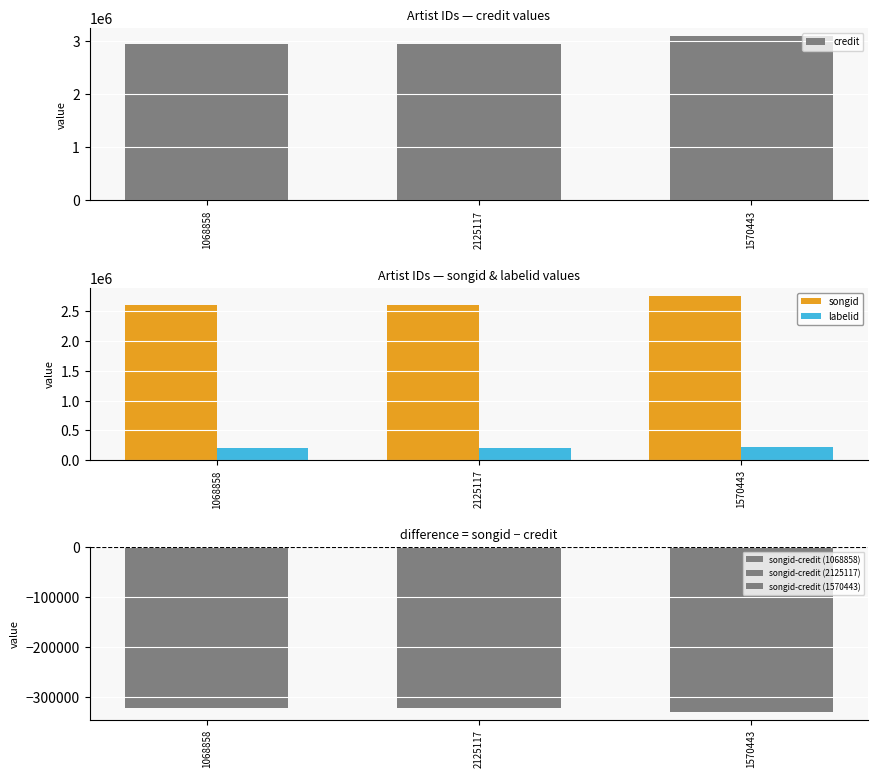

What is the highest value of the credit series?

3090025